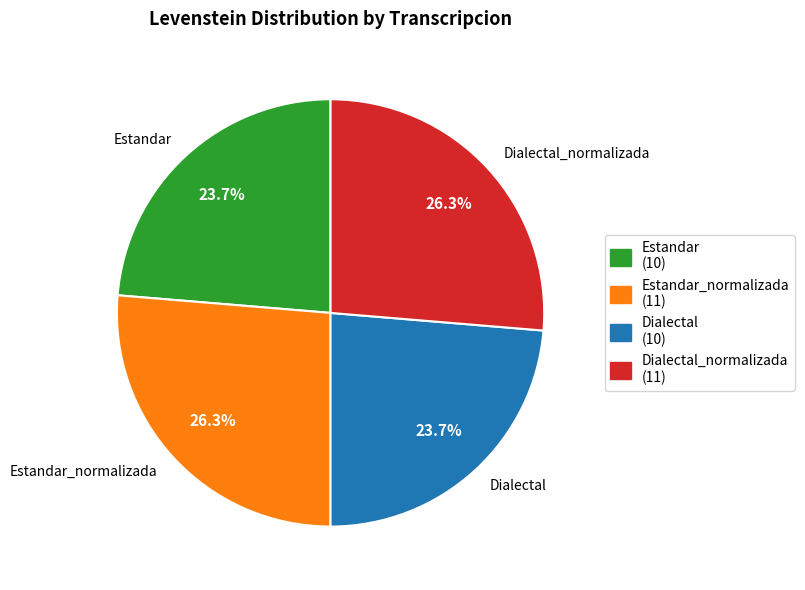

Is it true that Estandar is 24% of the pie?

True